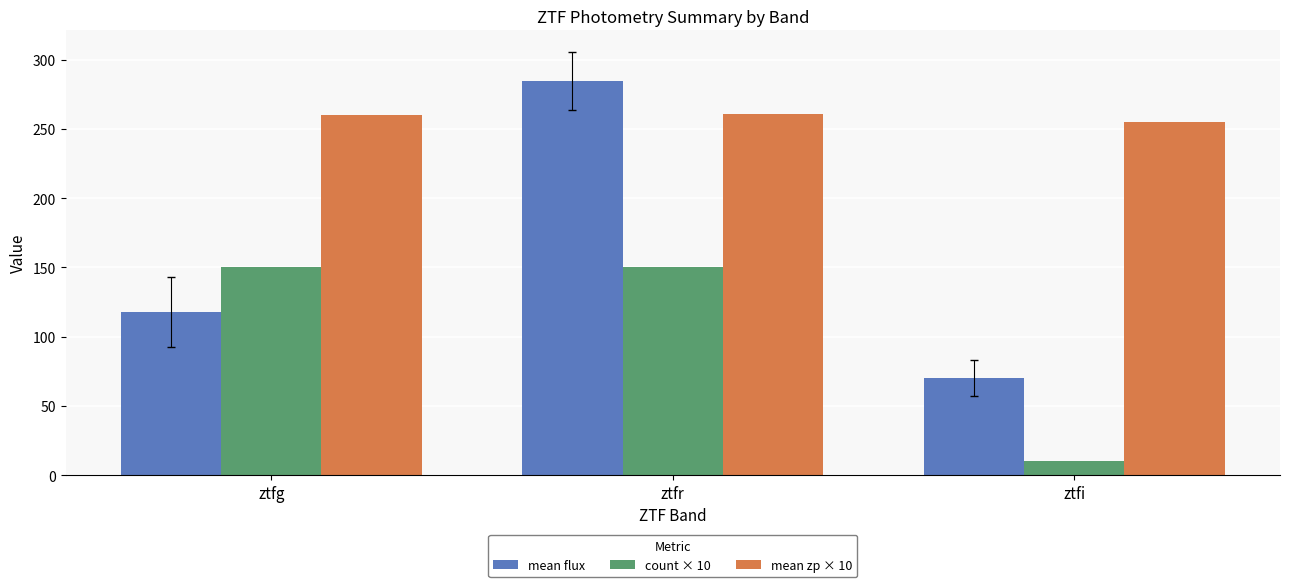

List the series in order of their peak value, highest first.

mean flux, mean zp × 10, count × 10